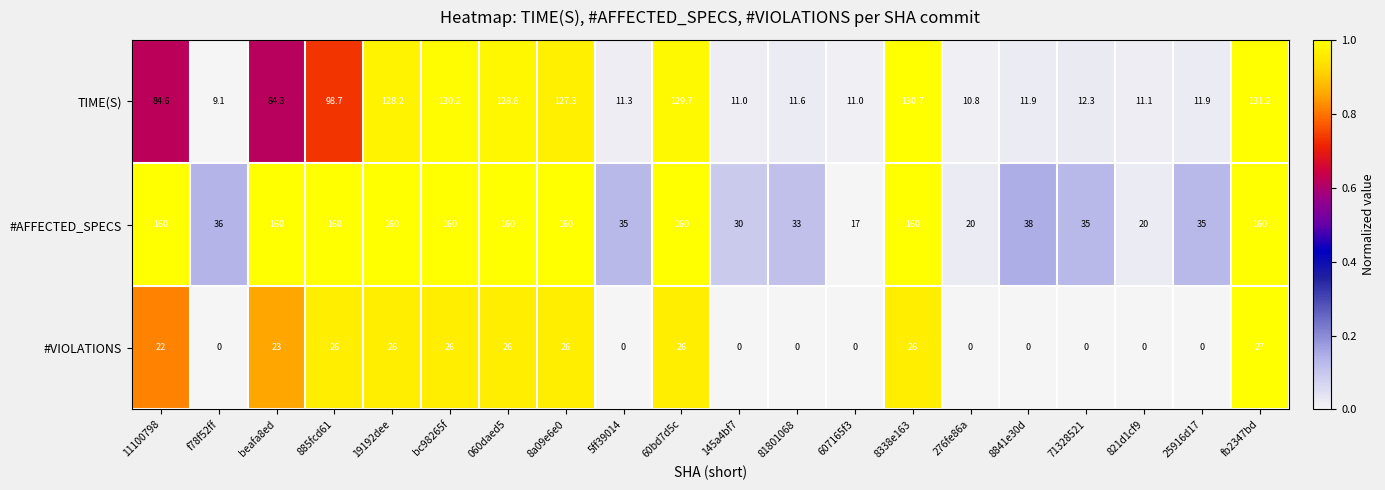

How many data points does each series have?

20